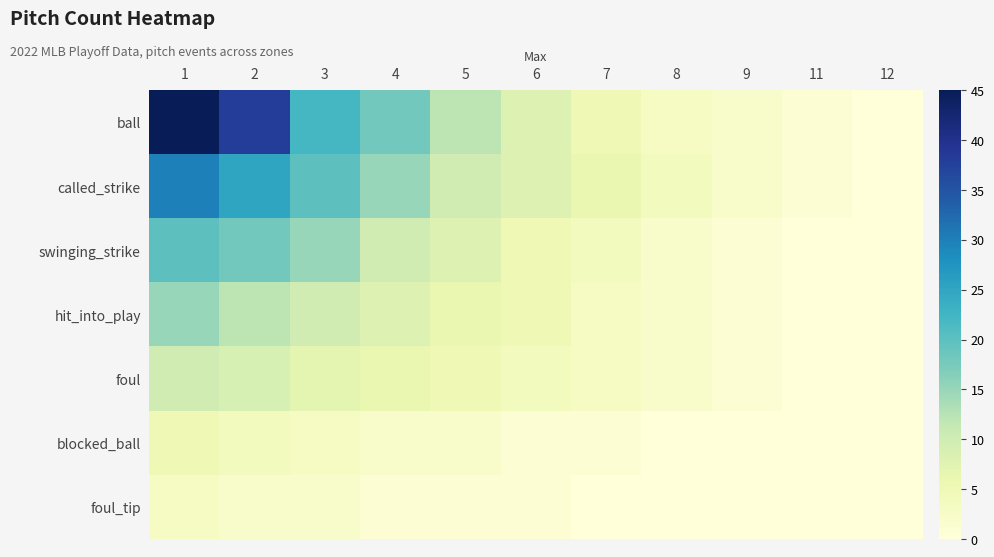

Which series has the widest spread of values?

ball